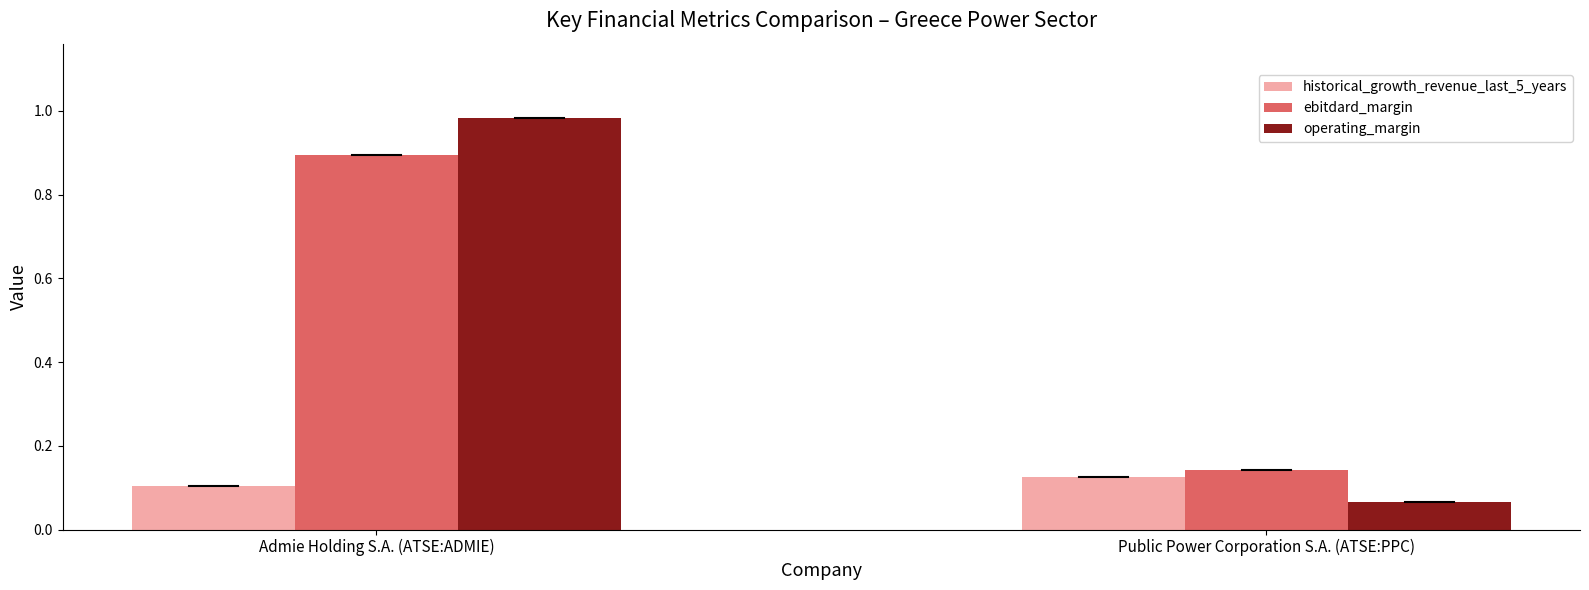

Which series has the largest range (max minus min)?

operating_margin